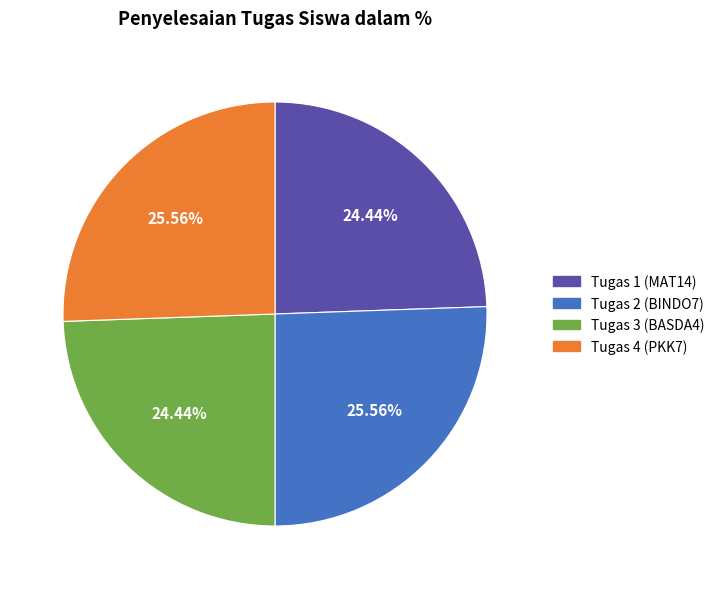

Combined, what portion of the pie is Tugas 4 (PKK7) and Tugas 2 (BINDO7)?

51.1%